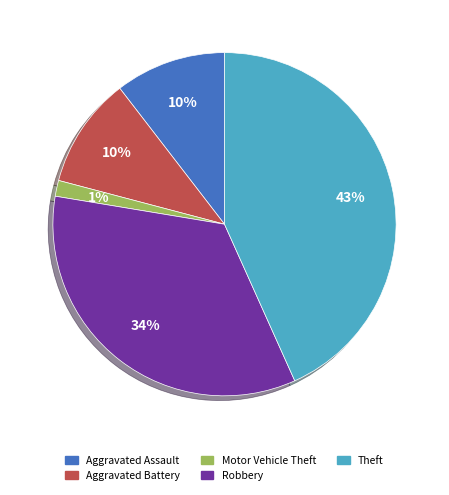

Which slice is the smallest?

Motor Vehicle Theft